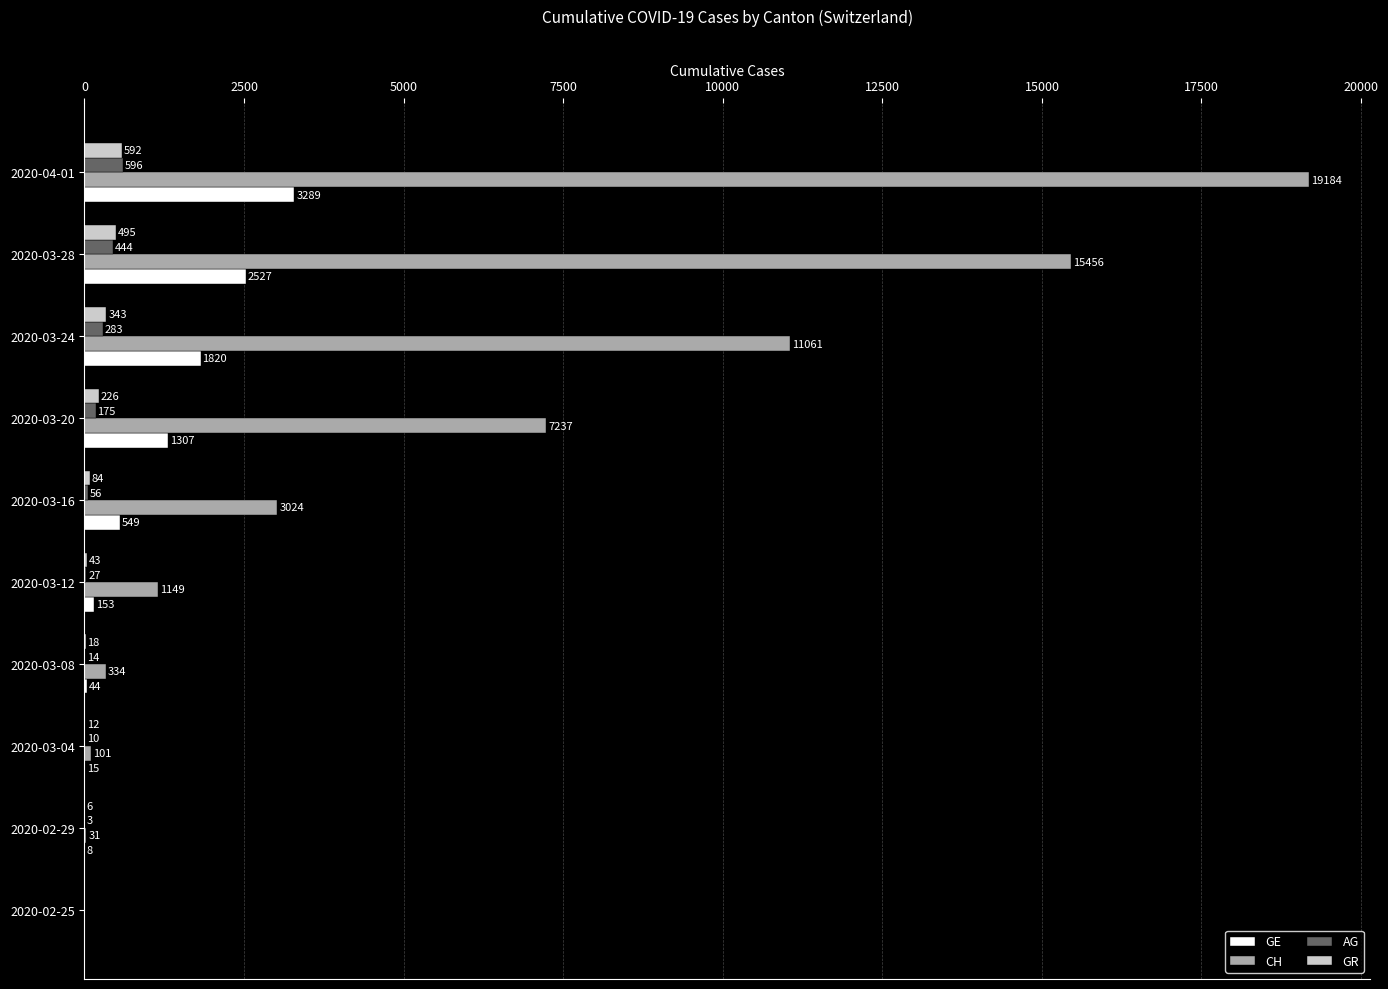

True or false: CH has a value of 0 at 2020-02-25.

True